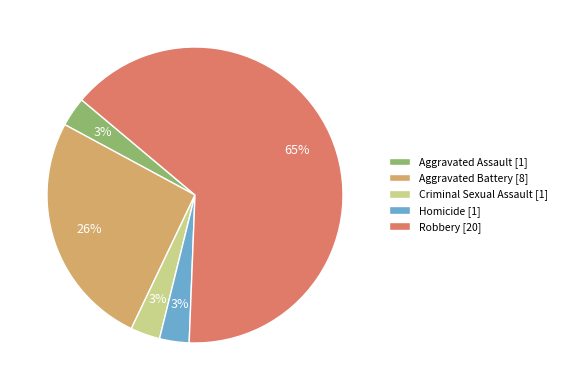

Between Criminal Sexual Assault [1] and Aggravated Battery [8], which is larger?

Aggravated Battery [8]